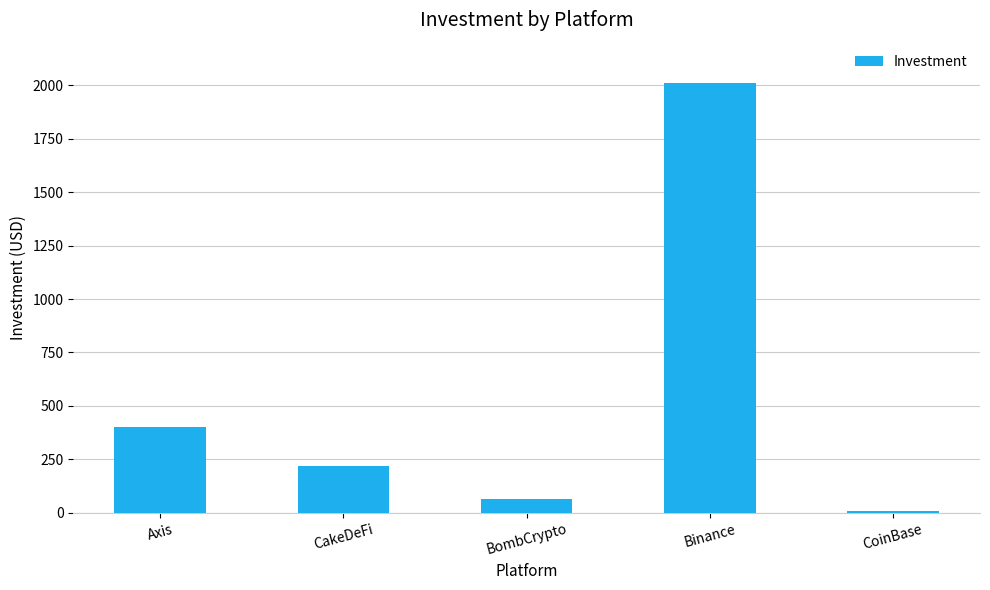

True or false: the data shows 2012 at Binance.

True